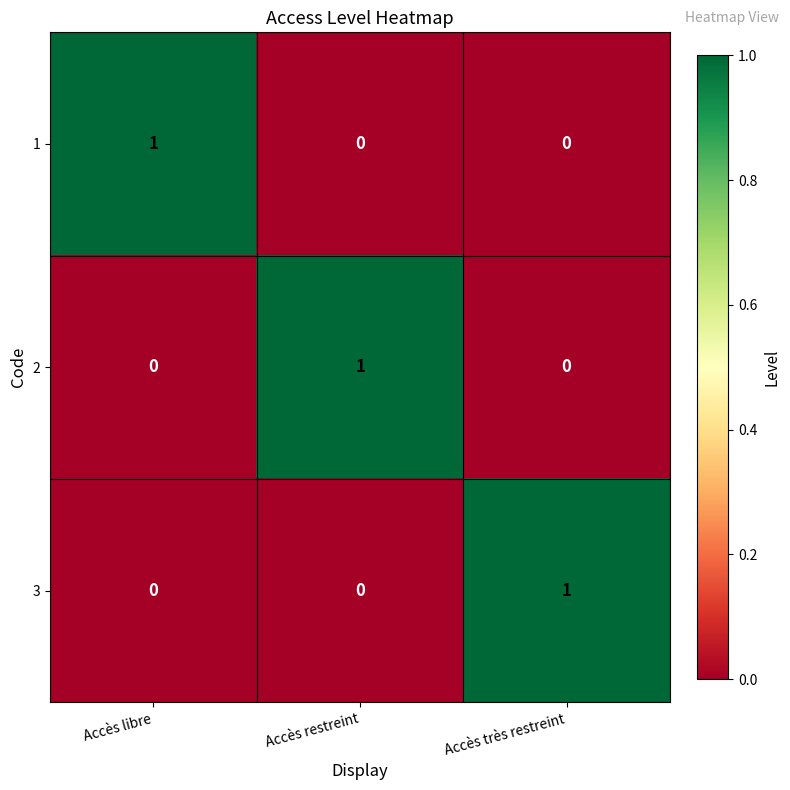

At how many categories does at least one series exceed 0?

3